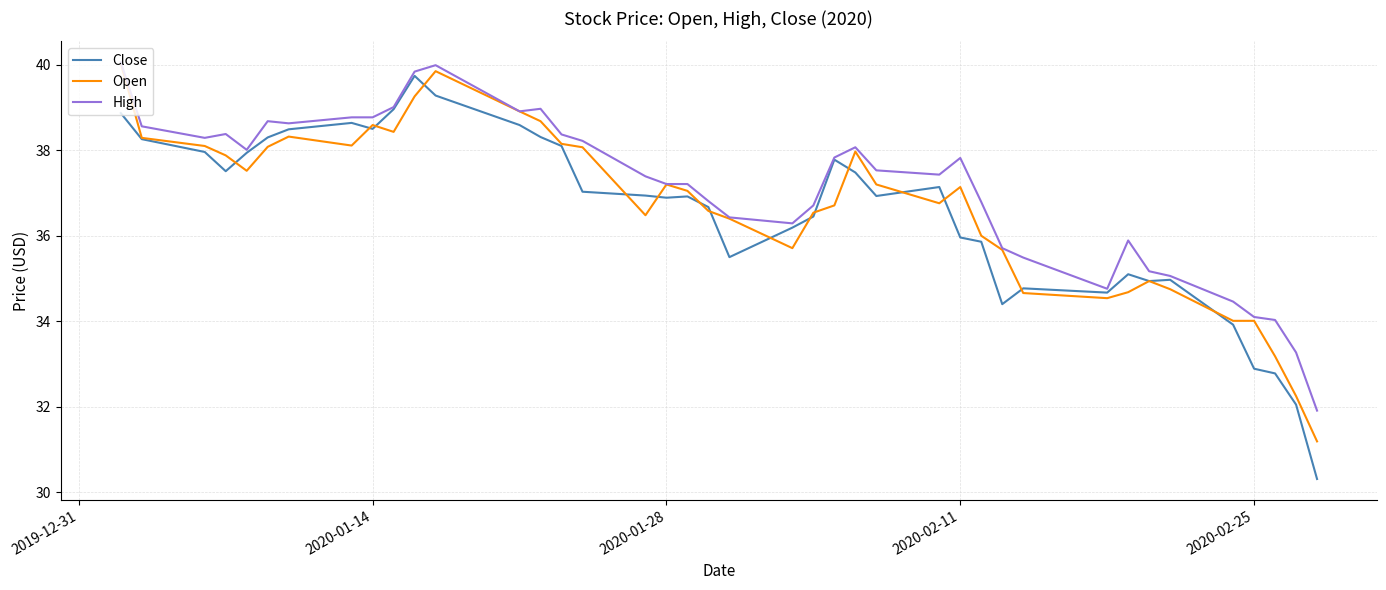

What are all the series names shown in the legend?

Close, Open, High